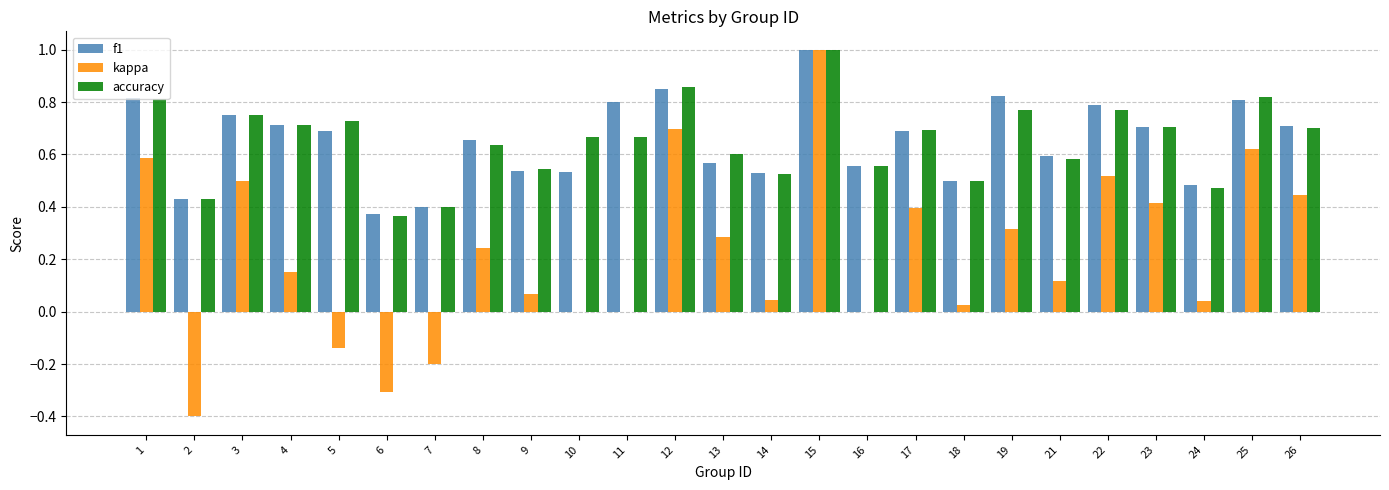

What is the total value across all series at 5?

1.3